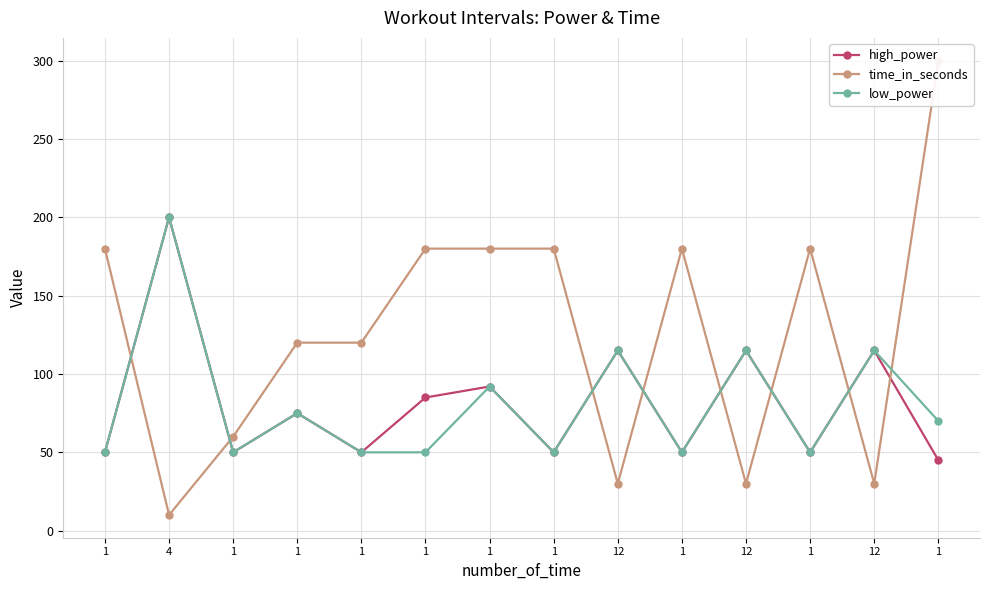

True or false: time_in_seconds has more than 1 points higher than both neighbors.

True